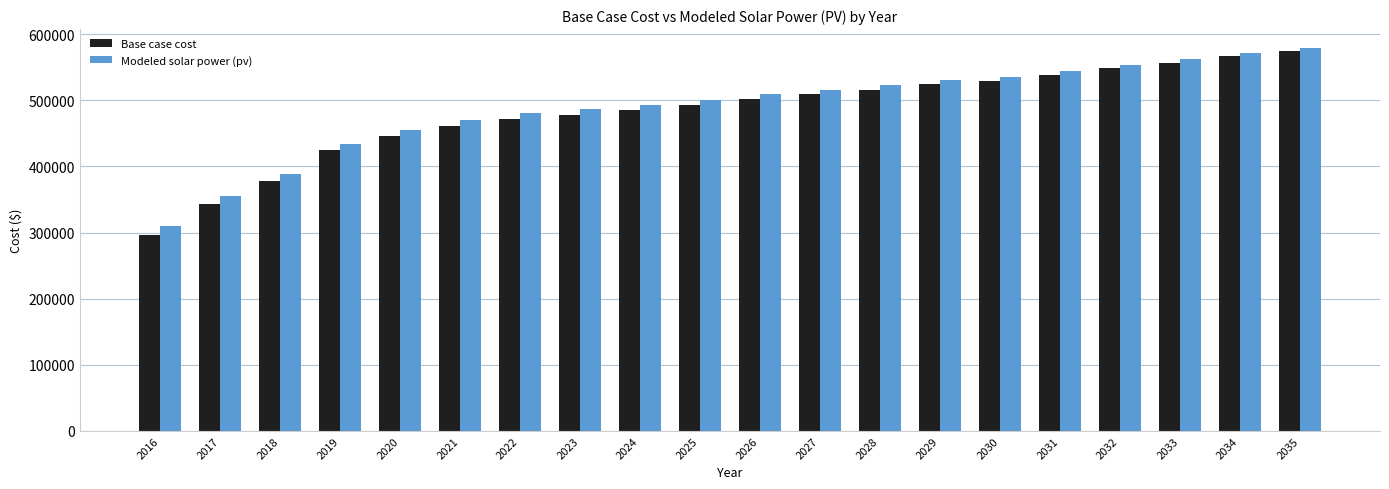

The Base case cost series shows 173165.0 at 2029. True or false?

False